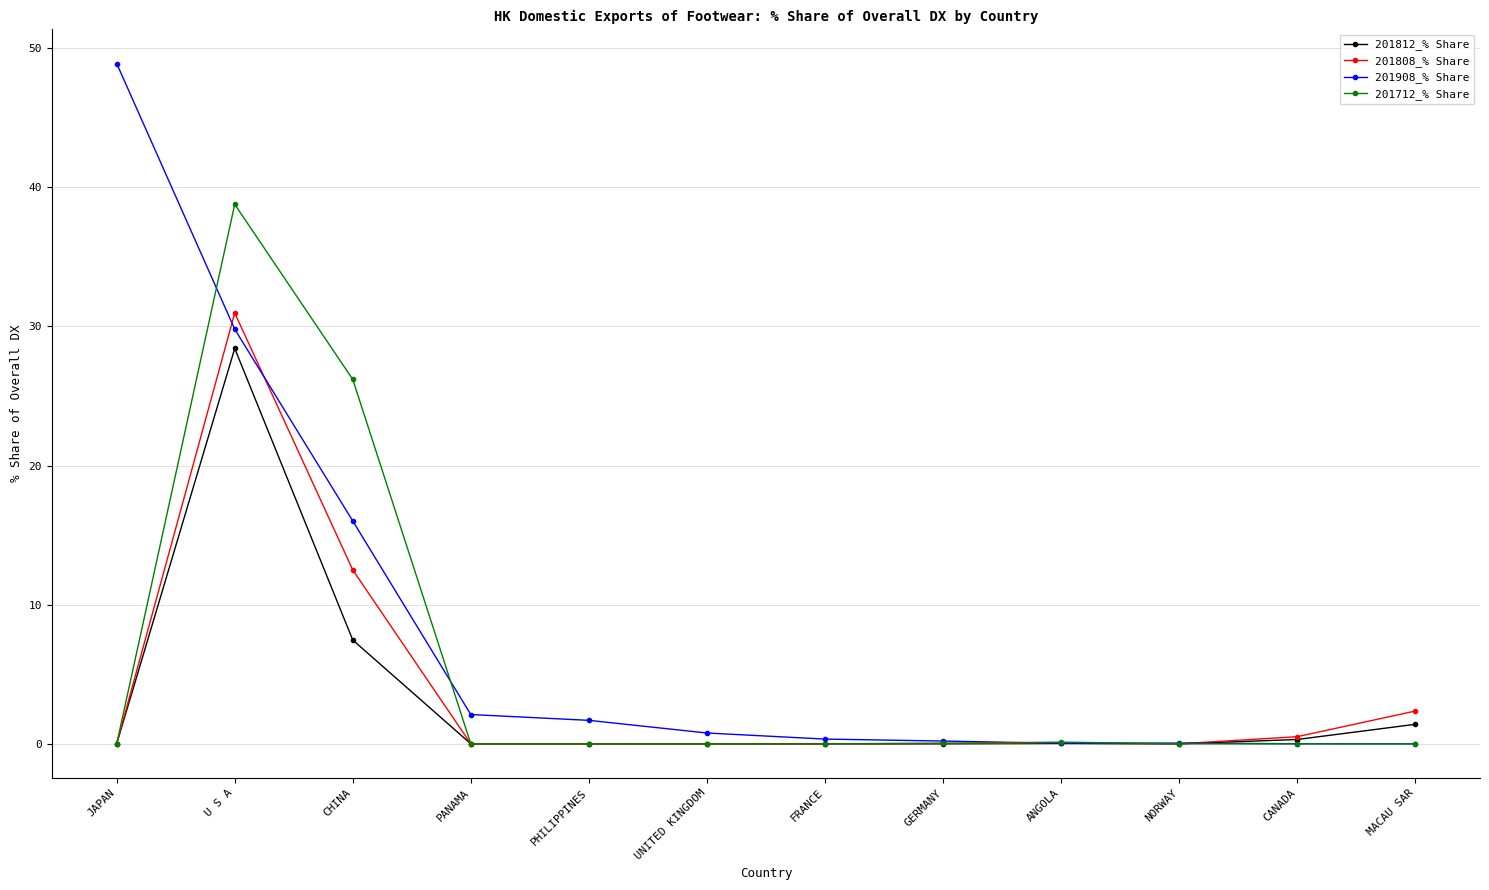

What are all the series names shown in the legend?

201812_% Share, 201808_% Share, 201908_% Share, 201712_% Share